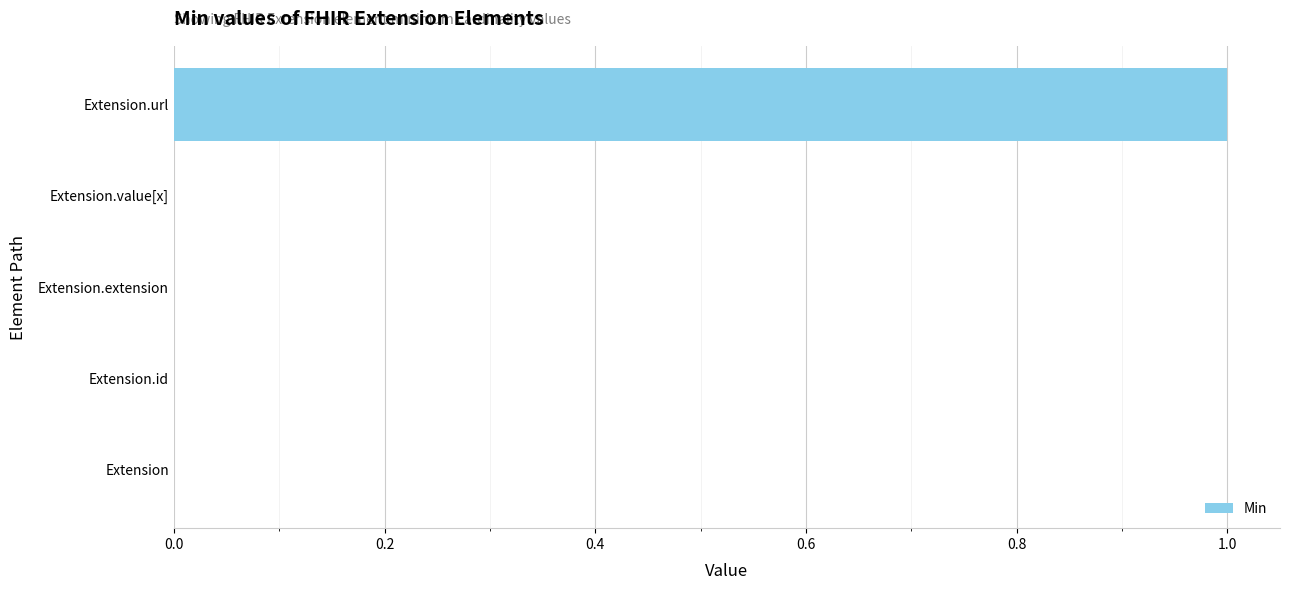

Are the bars horizontal?

Yes